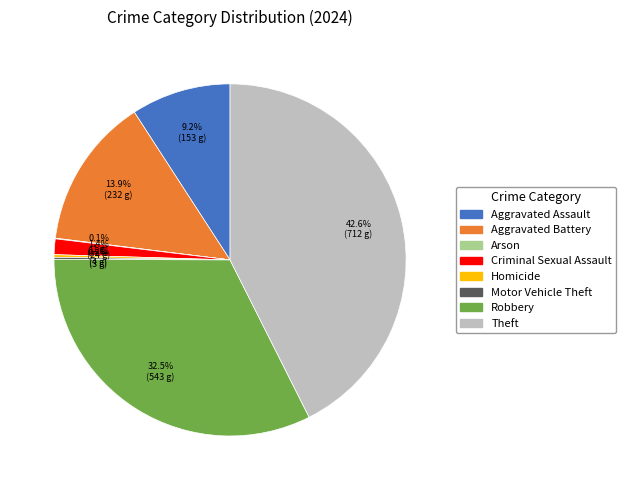

Is Theft the majority of the pie?

No